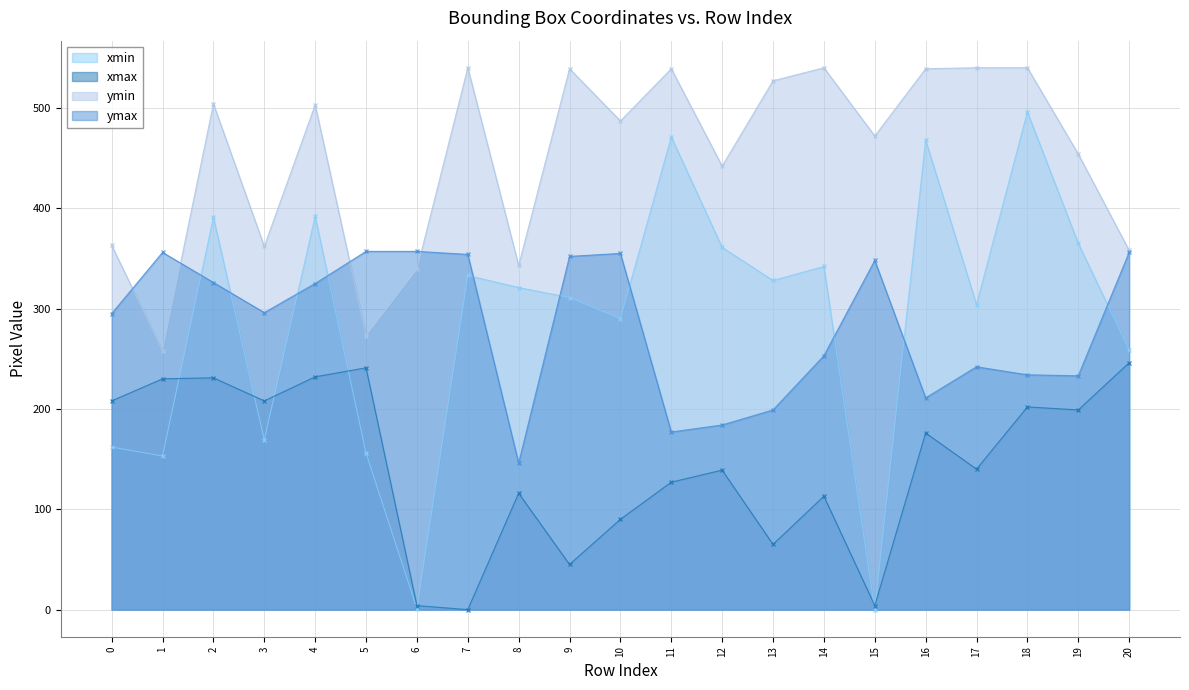

Which series has the largest total across all categories?

ymin